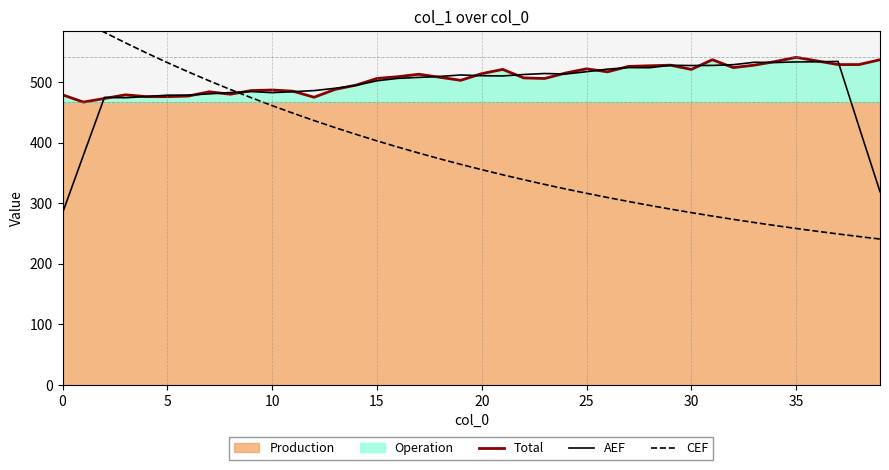

In AEF, how many points are higher than both neighbors (excluding endpoints)?

8